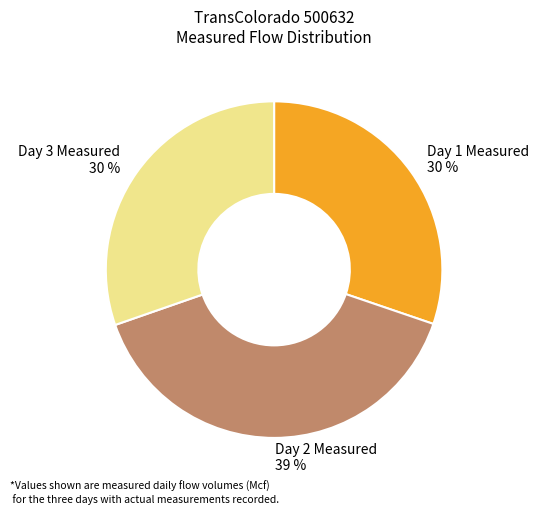

What percentage is the Day 1 Measured slice, to the nearest percent?

30%